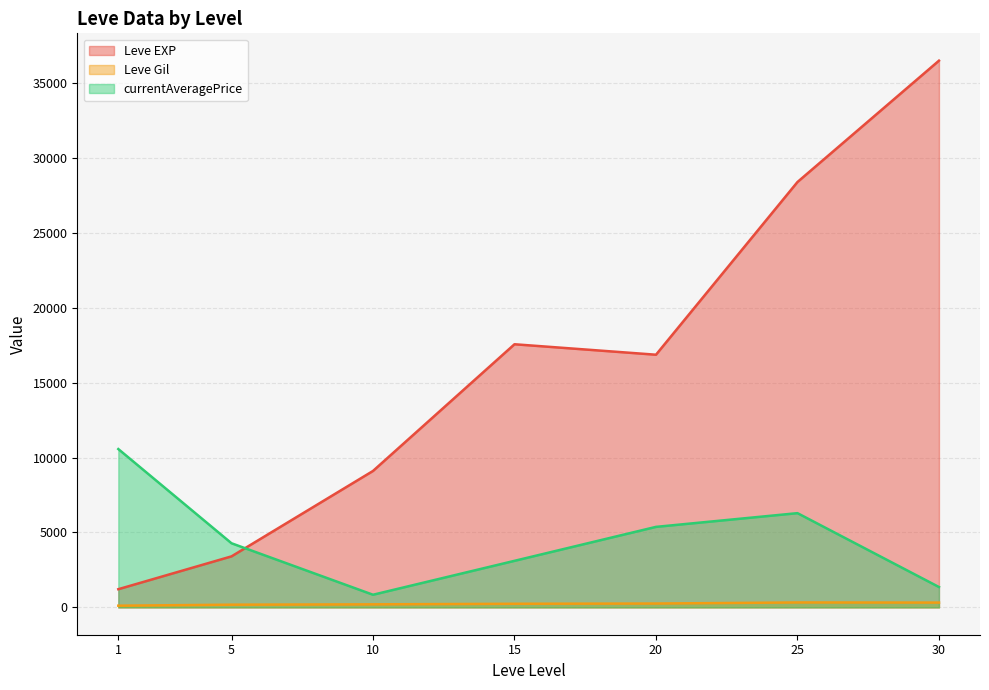

The Leve Gil series shows 170 at 5. True or false?

True